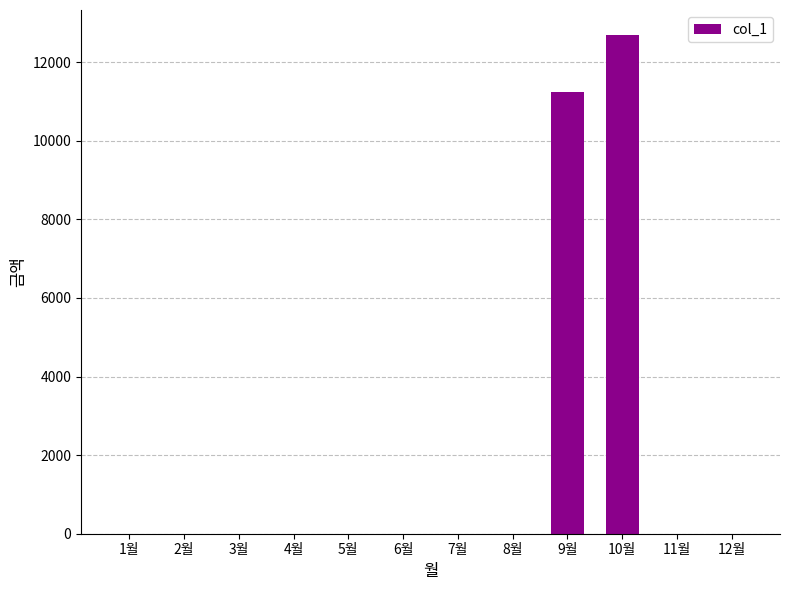

Count the number of data series in this chart.

1